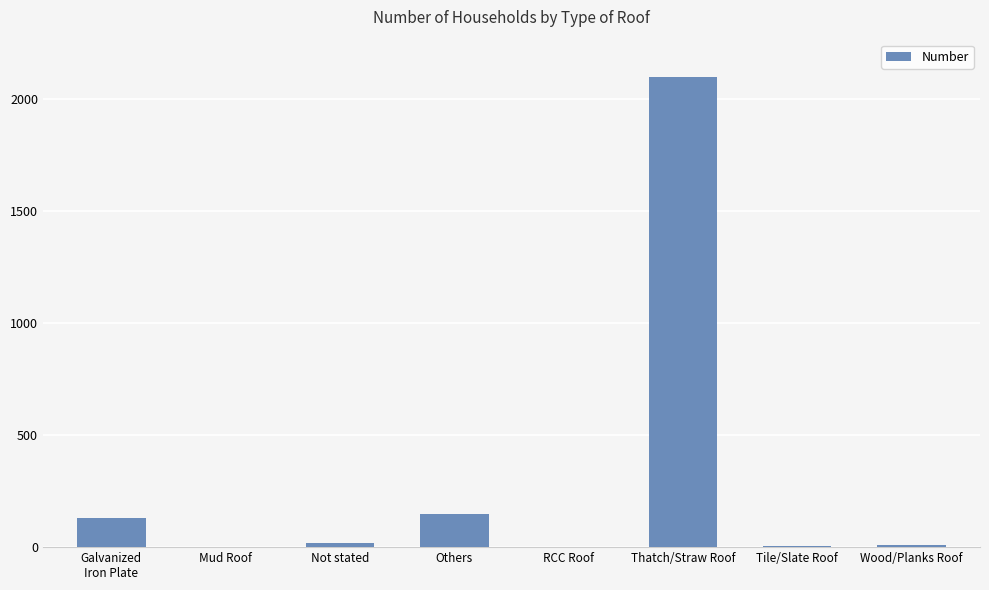

Does the chart contain stacked bars?

No